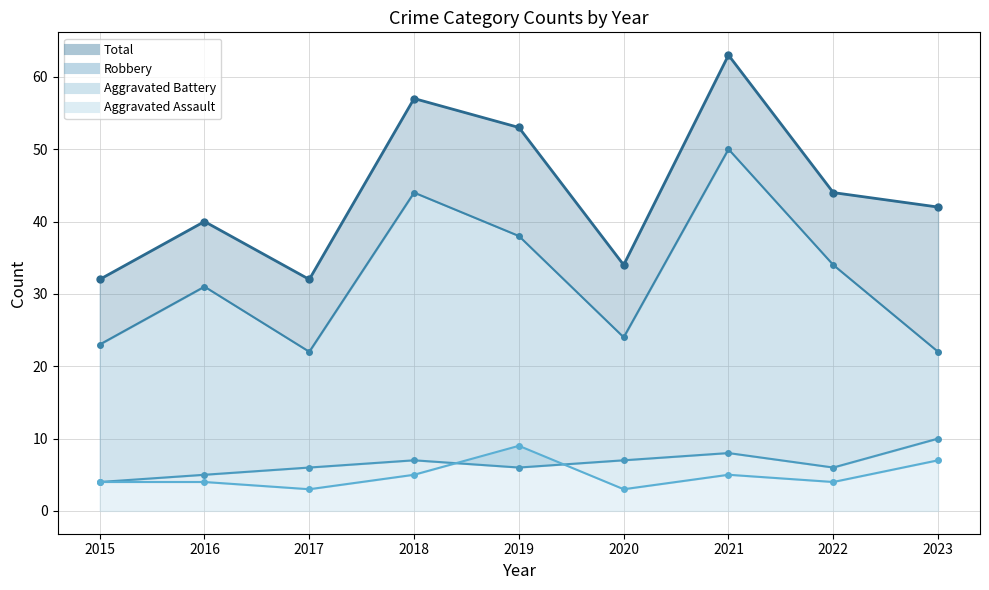

How many series are shown in this chart?

4